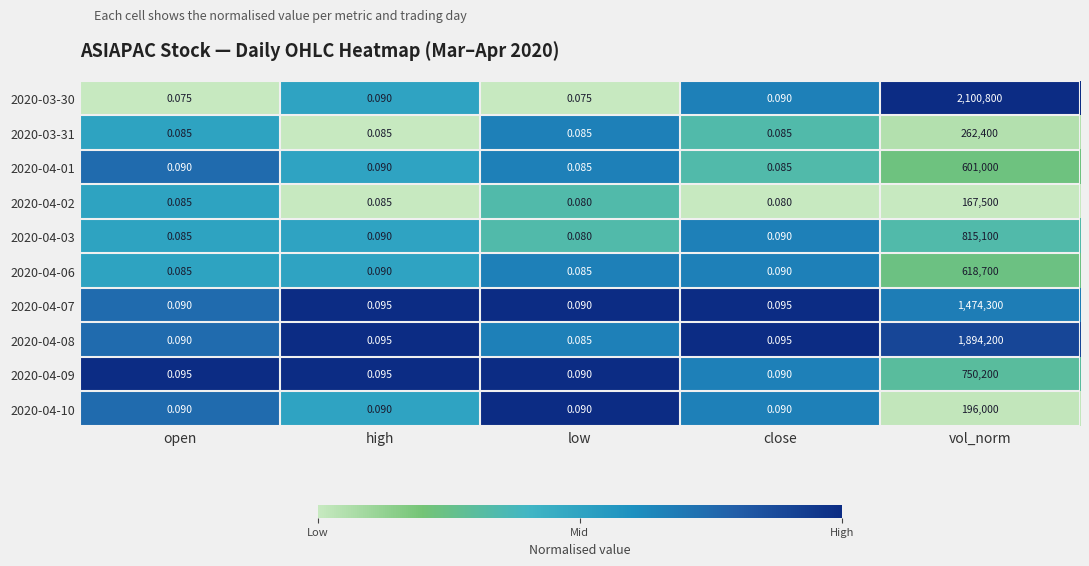

At which category is the sum across all series the highest?

vol_norm